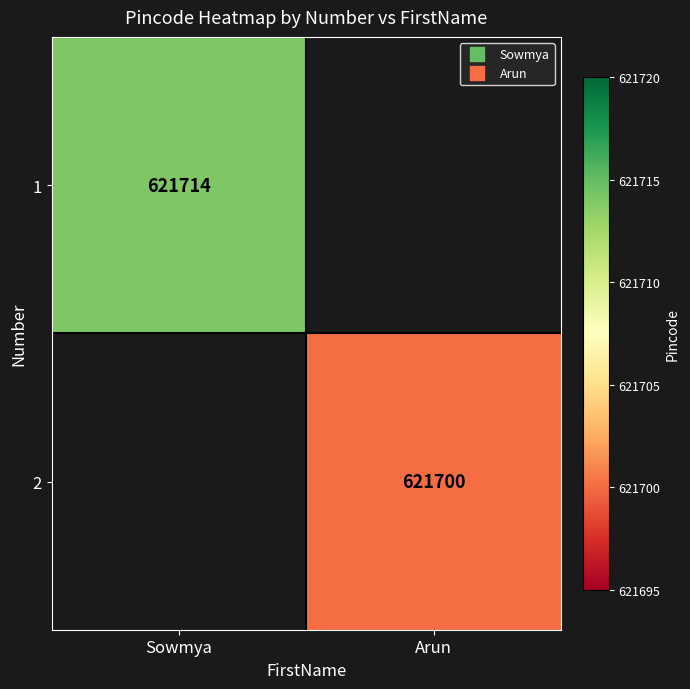

Where is 1 nearest to the value 621714?

Sowmya